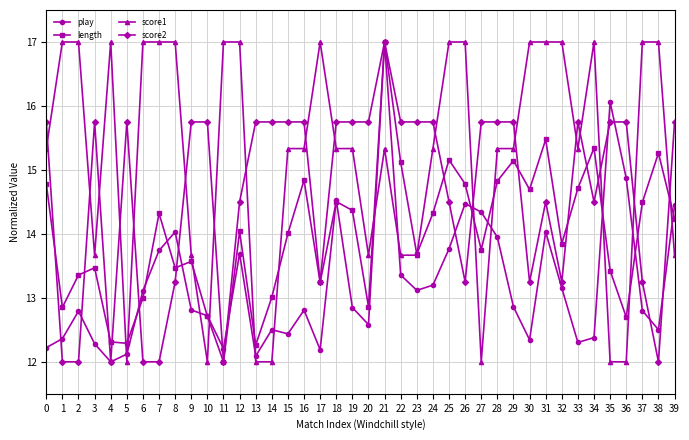

What is the difference between the highest and lowest values at 7?

5.0